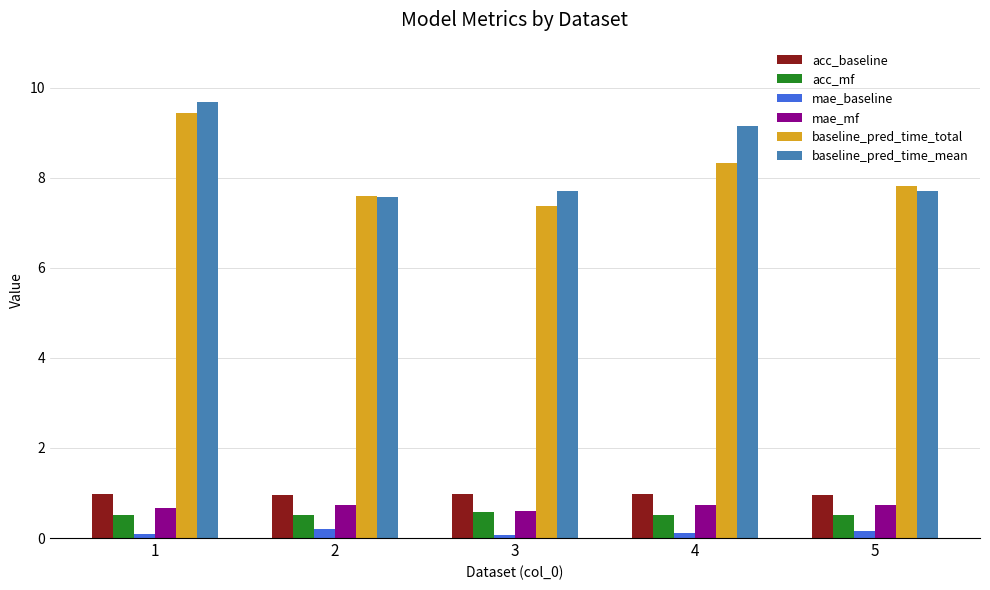

What is the difference between the second highest and minimum values in the baseline_pred_time_mean series?

1.6